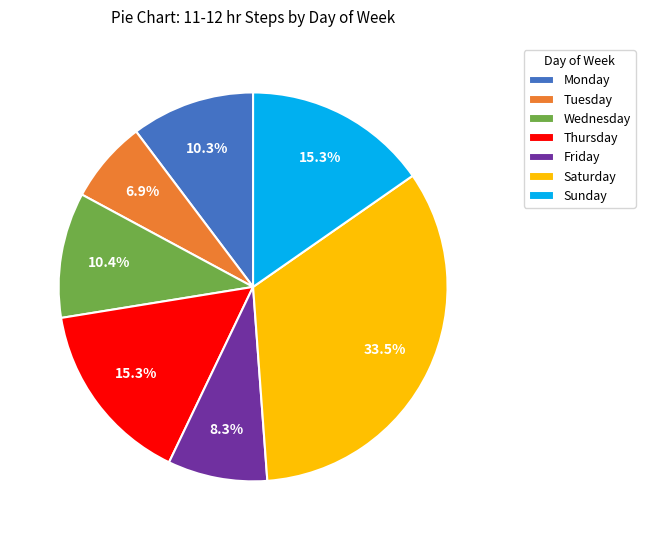

Which category has the smallest portion of the pie?

Tuesday